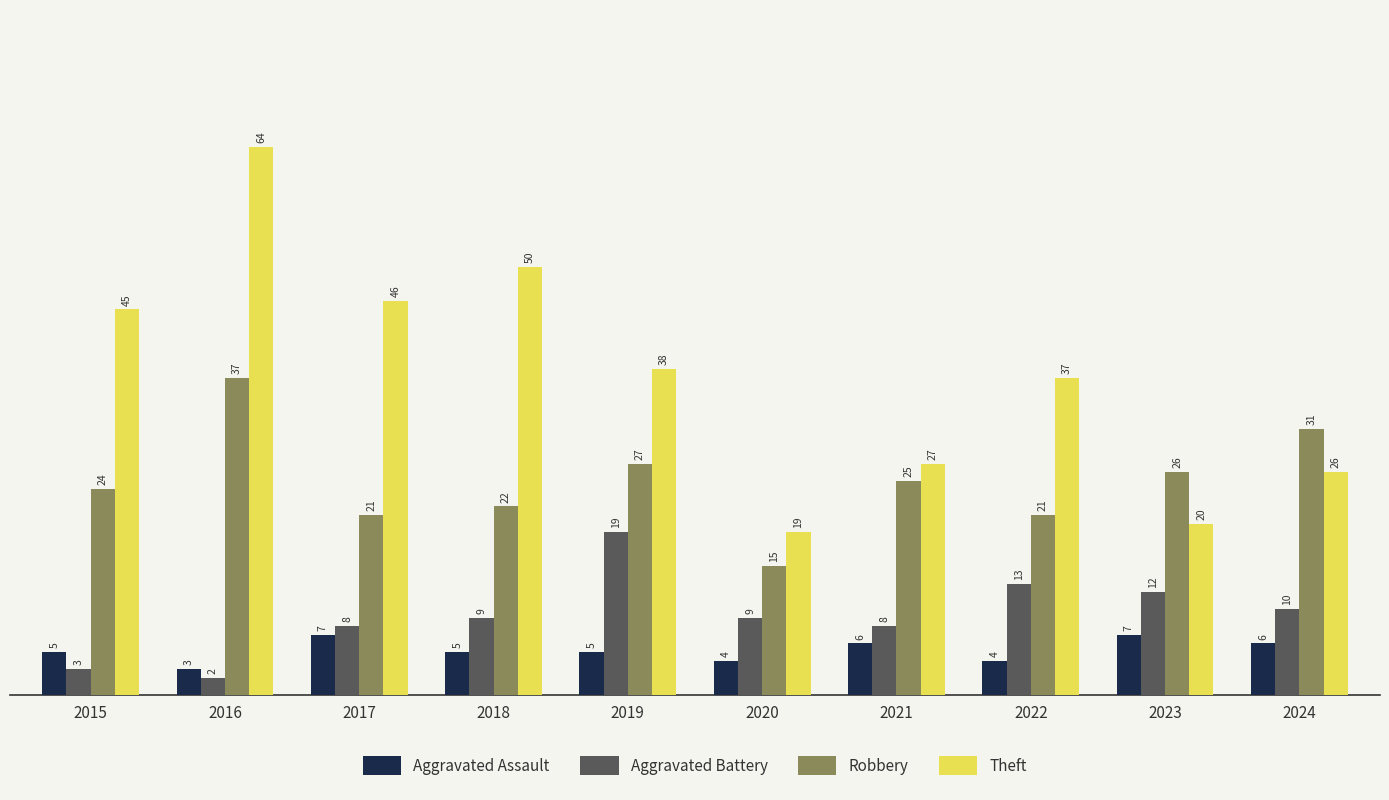

Is it true that Theft equals 30 at 2018?

False